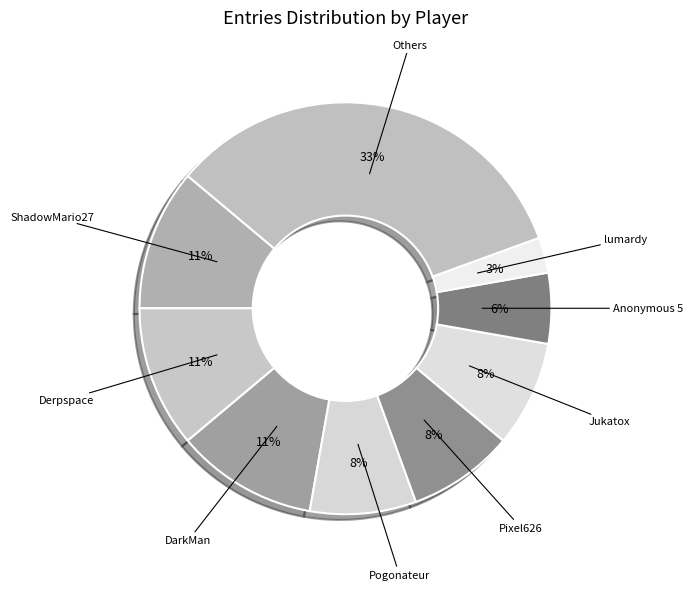

Is there a majority slice in this chart?

No